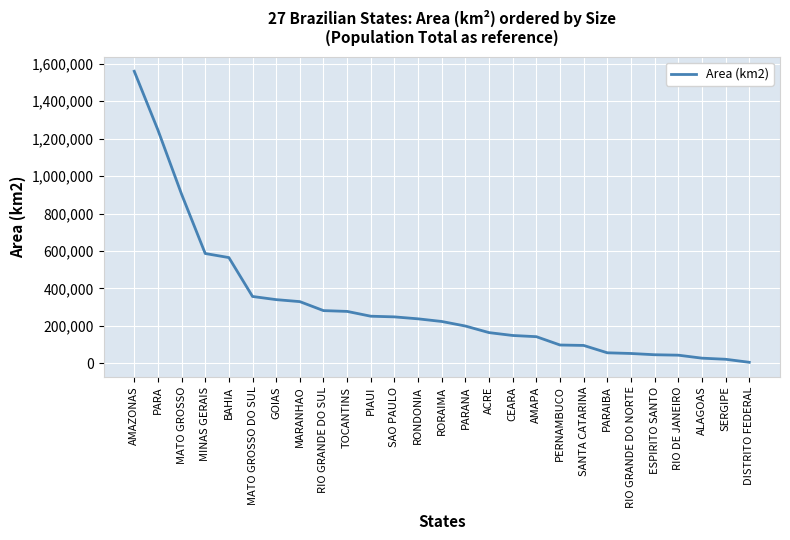

At which category does the chart reach its minimum across all series?

DISTRITO FEDERAL